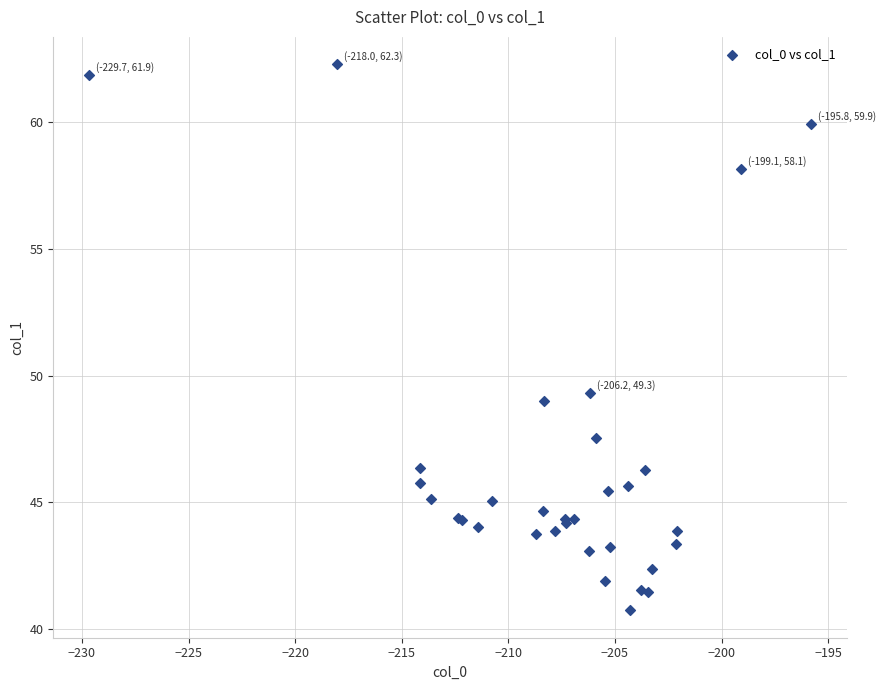

What Y value in the scatter plot is closest to 51?

49.3